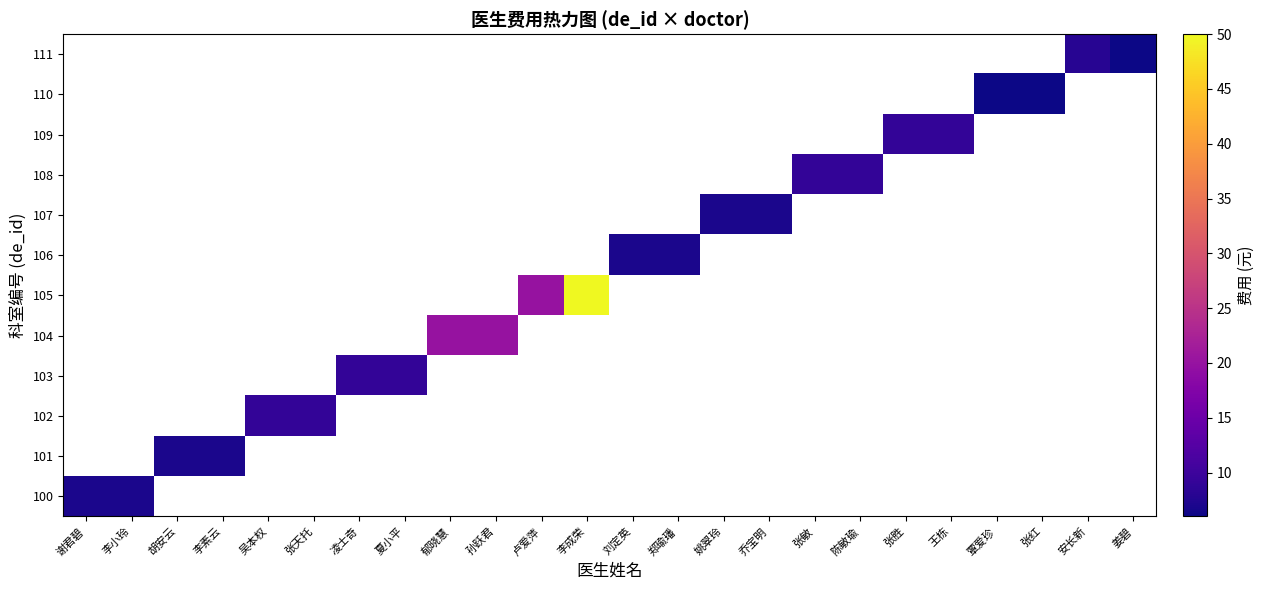

At how many categories does at least one series exceed 42?

1